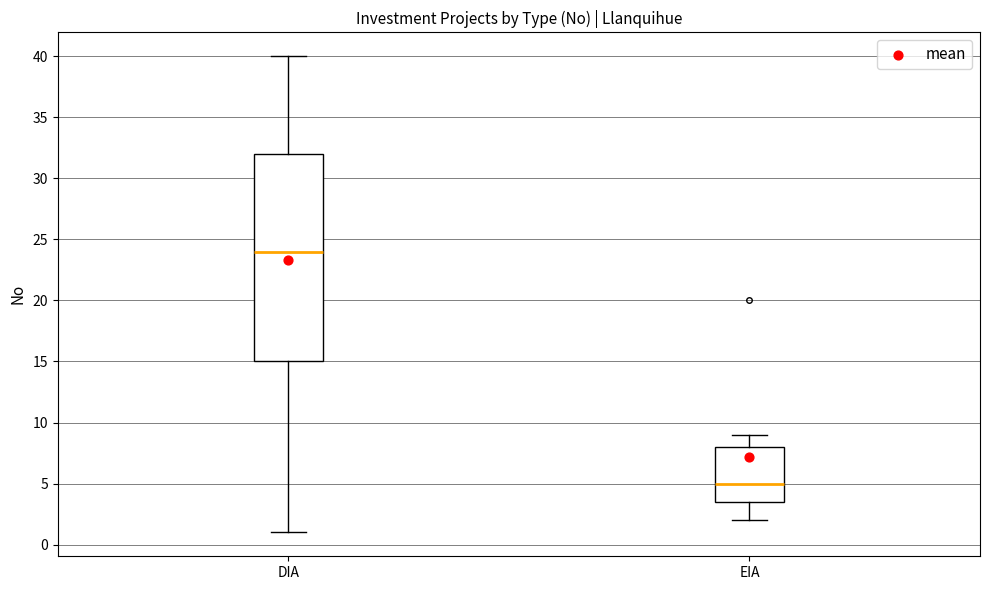

Which box has the lowest median line?

EIA